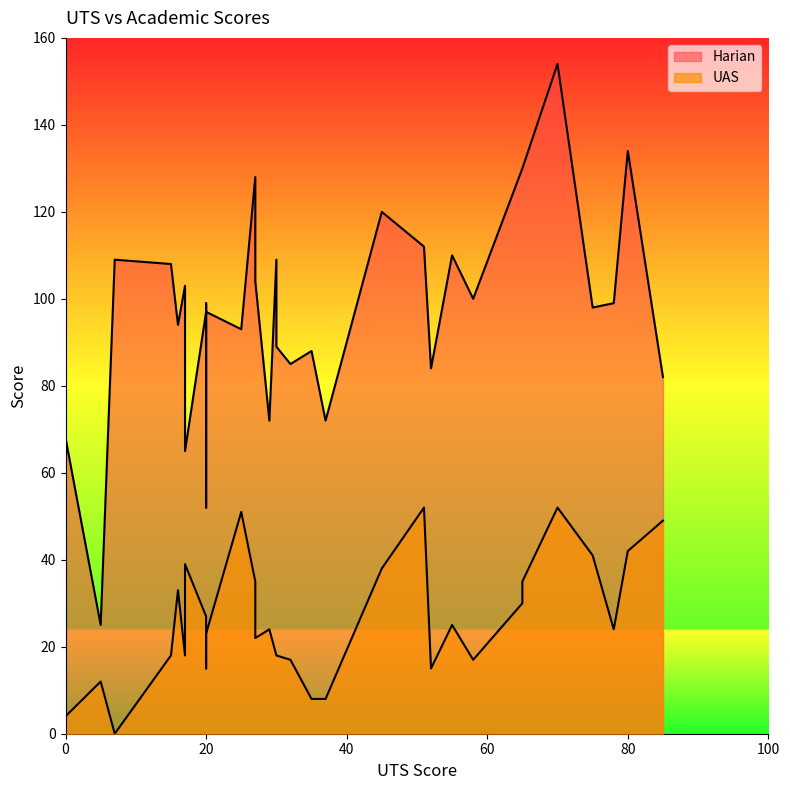

Which series has the widest spread of values?

Harian